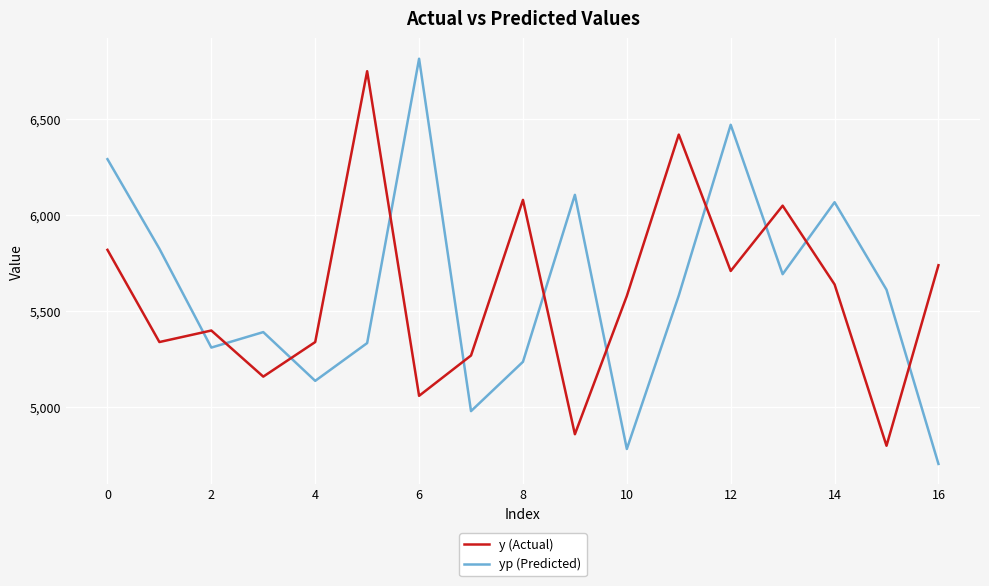

List the series in order of their peak value, highest first.

yp (Predicted), y (Actual)